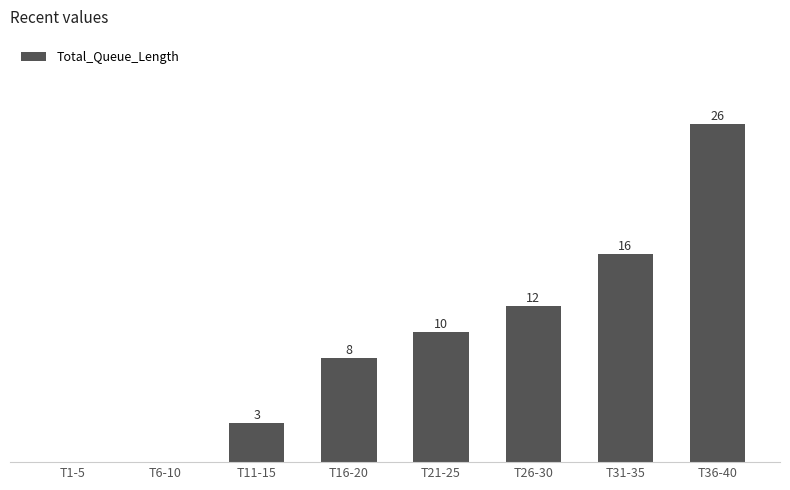

Between T6-10 and T16-20, which is larger?

T16-20